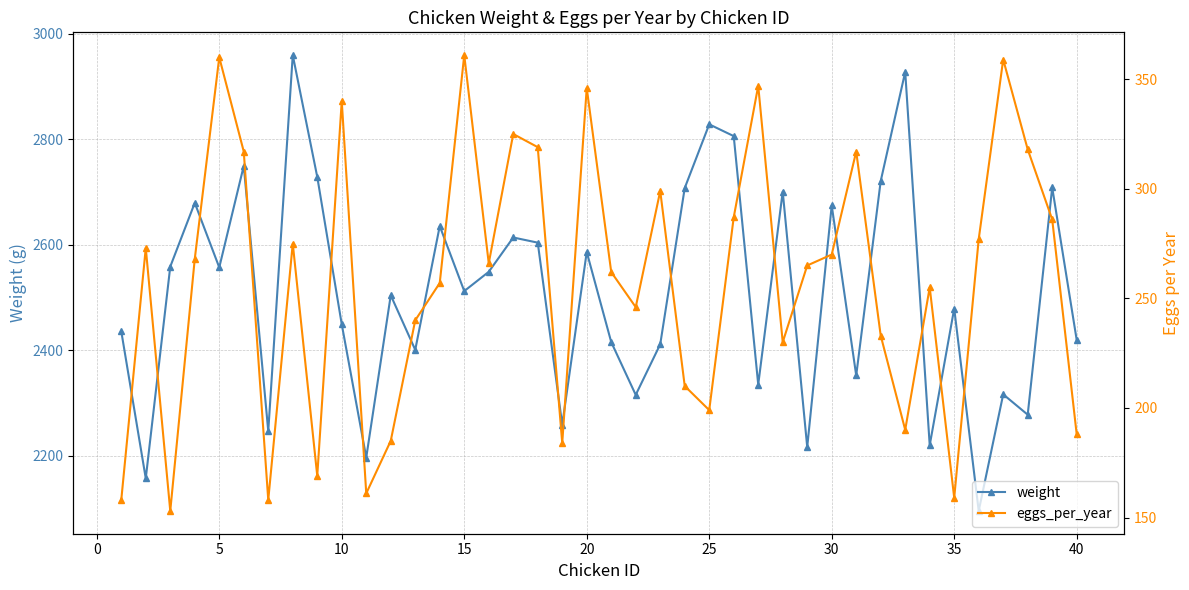

Reading left to right, extract all data points from this chart.

weight: 2435.8	2157.2	2558.4	2679.2	2556.9	2749.3	2246.6	2959.2	2728.5	2449.1	2196.6	2504.1	2400.7	2635.3	2512.0	2548.6	2613.6	2603.8	2258.8	2586.1	2415.4	2315.4	2411.2	2707.4	2828.0	2805.7	2334.9	2700.6	2216.5	2674.3	2352.1	2720.6	2927.5	2219.9	2479.0	2095.4	2316.4	2277.8	2708.4	2419.5
eggs_per_year: 158.0	273.0	153.0	268.0	360.0	317.0	158.0	275.0	169.0	340.0	161.0	185.0	240.0	257.0	361.0	266.0	325.0	319.0	184.0	346.0	262.0	246.0	299.0	210.0	199.0	287.0	347.0	230.0	265.0	270.0	317.0	233.0	190.0	255.0	159.0	277.0	359.0	318.0	286.0	188.0